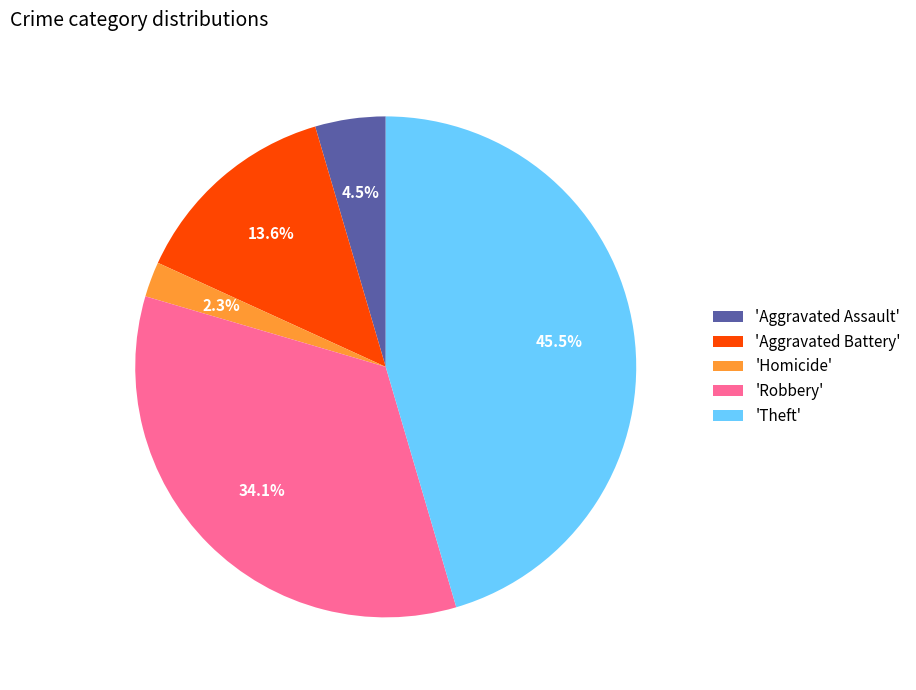

Does any single category account for the majority?

No